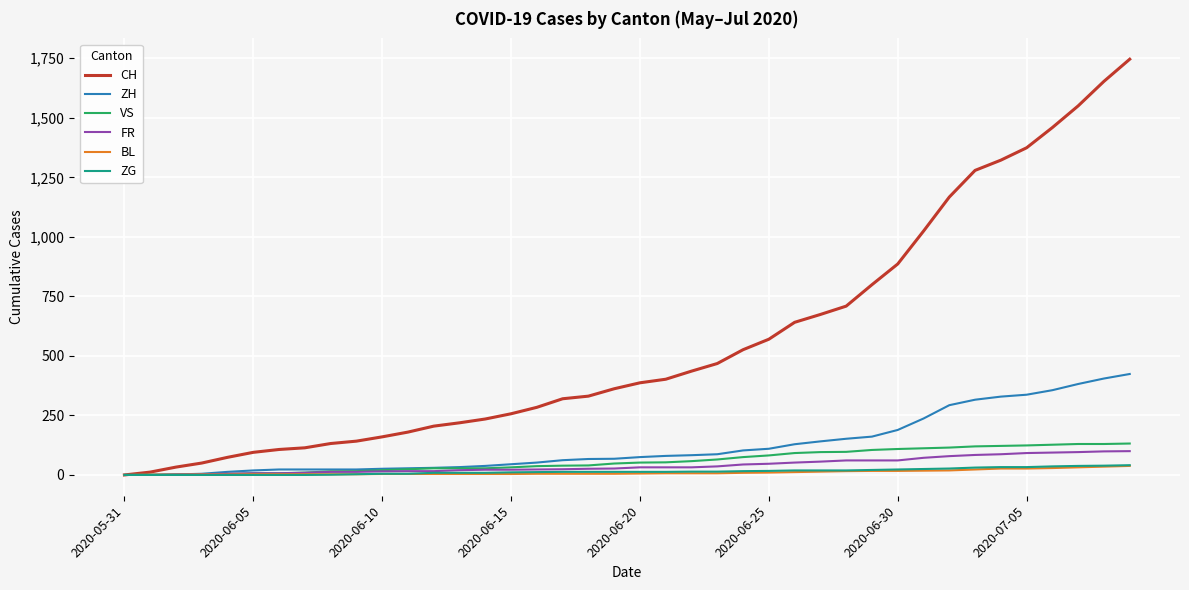

Which series has the largest range (max minus min)?

CH